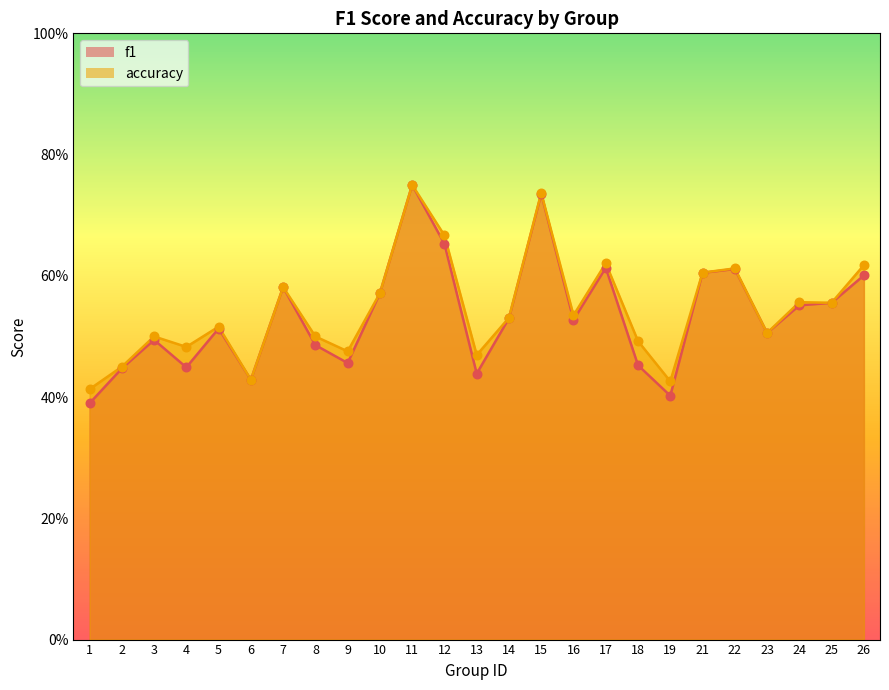

Which series has the widest spread of Y values?

f1